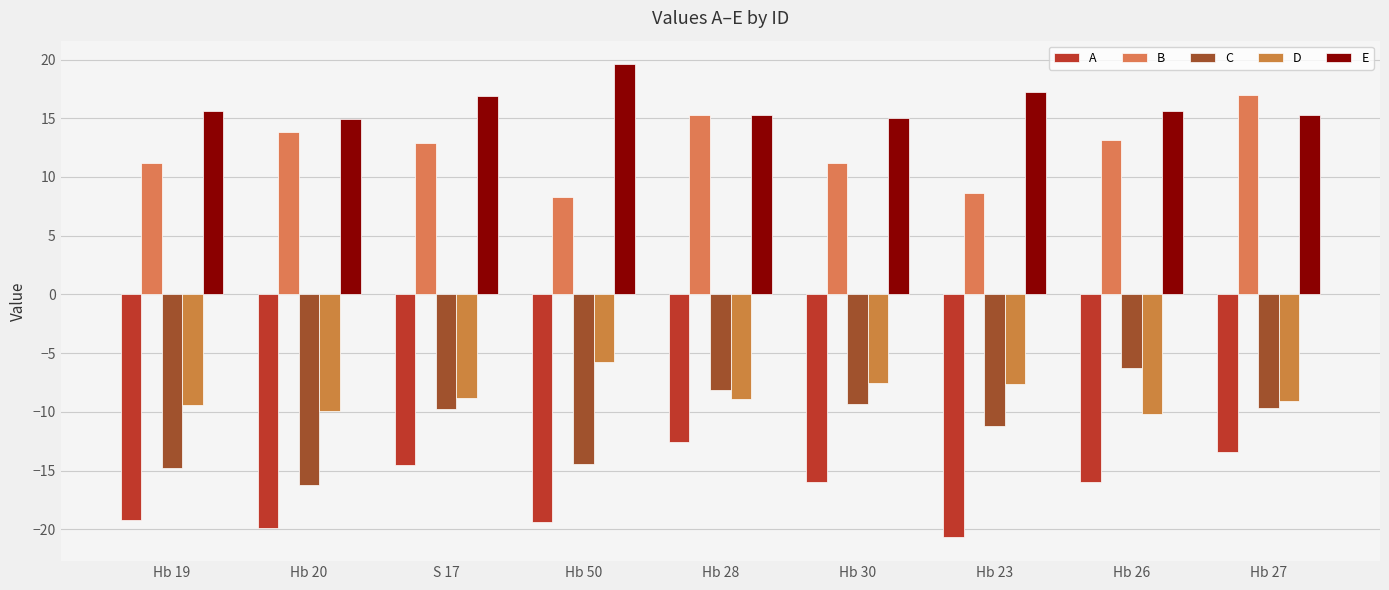

What is the approximate value of B at Hb 23?

8.6